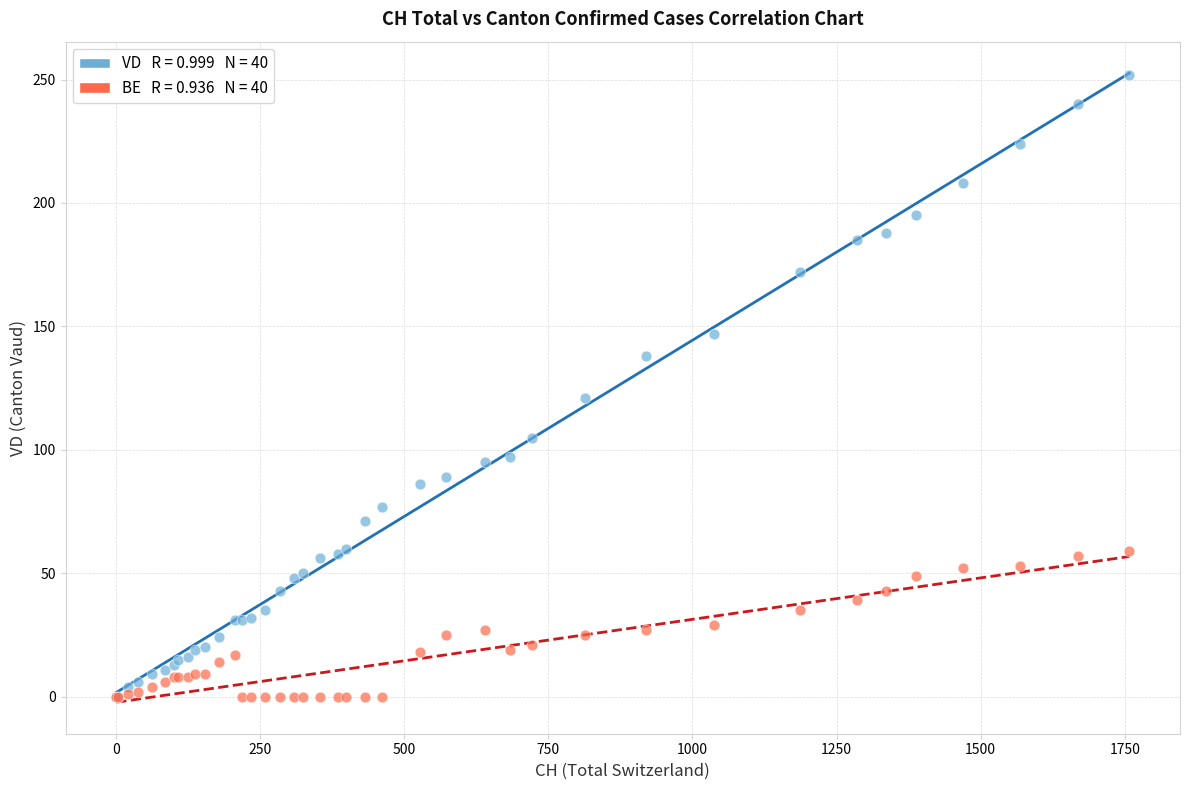

Across all series, what Y value is closest to 126?

121